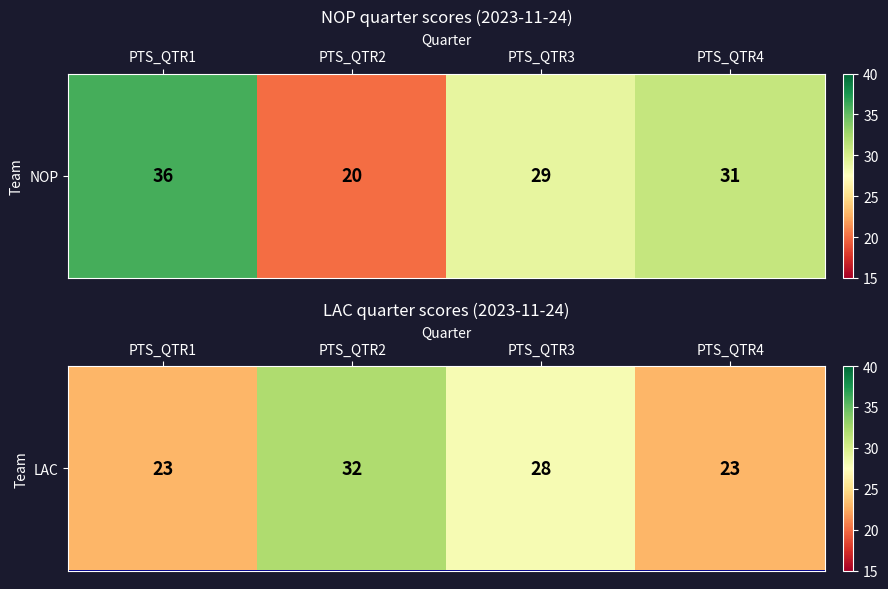

What is the average value?

26